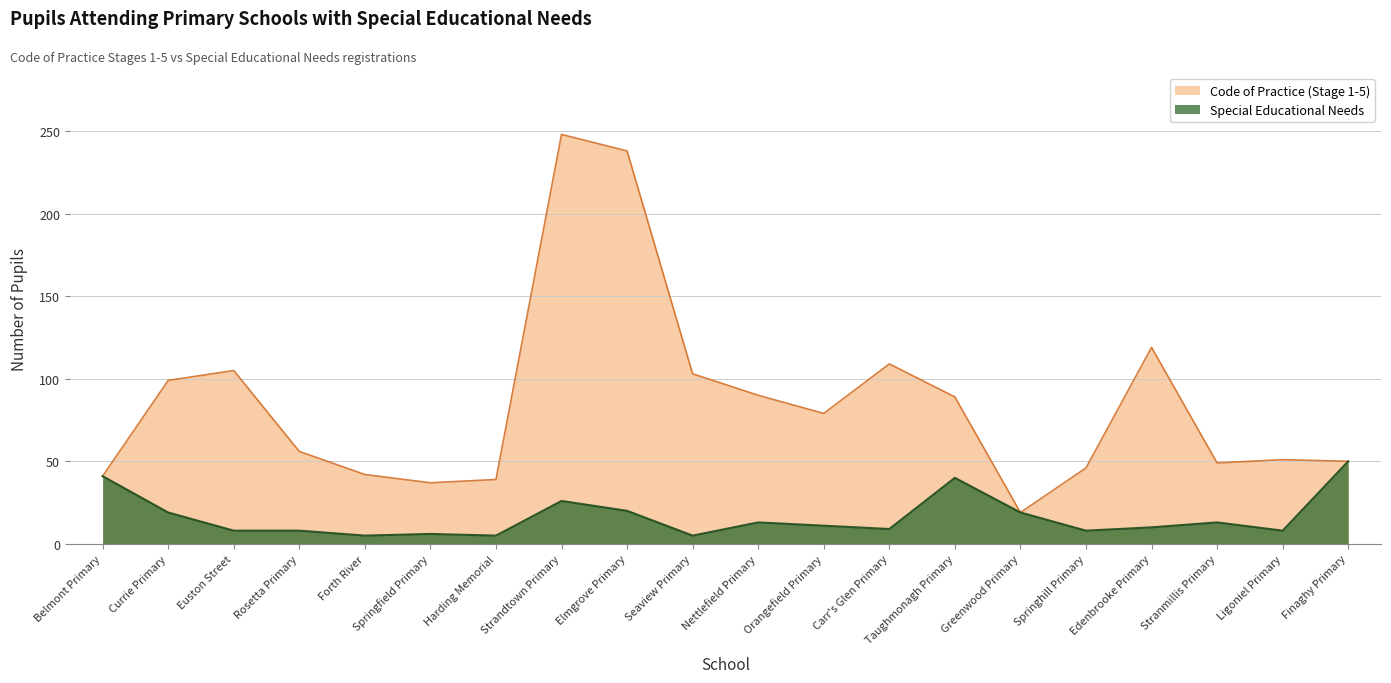

What is the label of the 13th point from the left?

Carr's Glen Primary